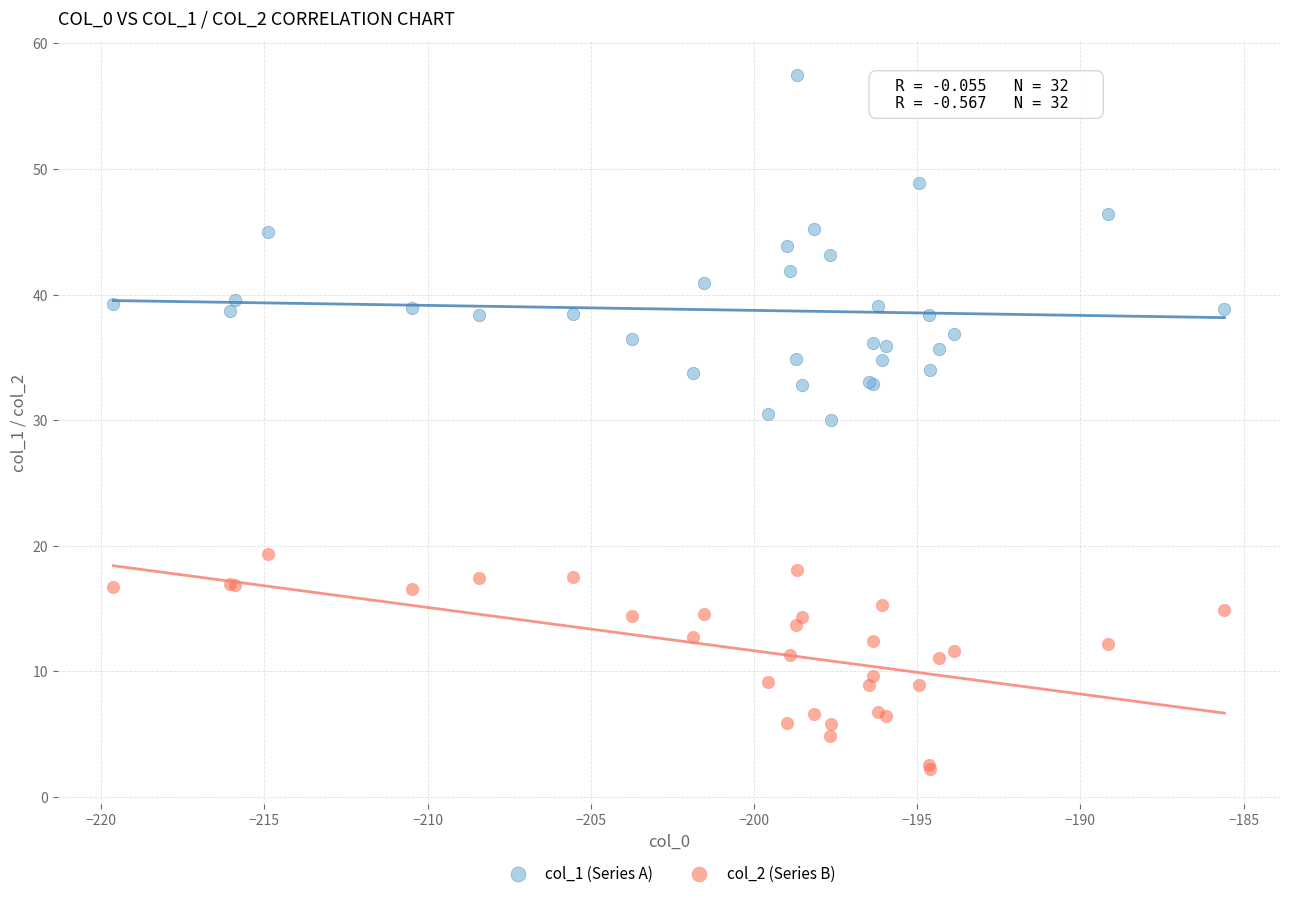

Which series contains the lowest Y value?

col_2 (Series B)